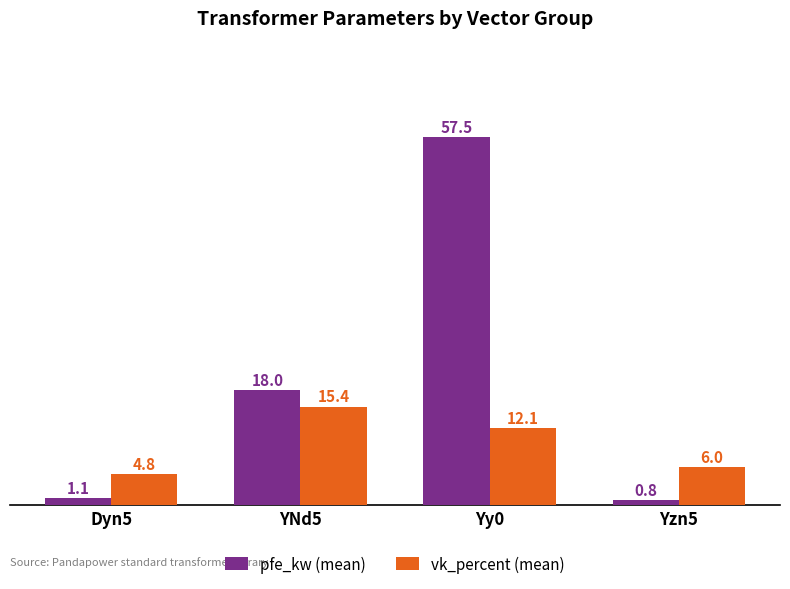

Which series has the widest spread of values?

pfe_kw (mean)